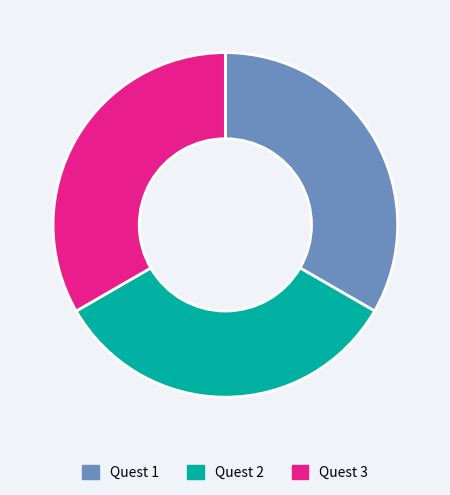

How many segments does this pie chart have?

3